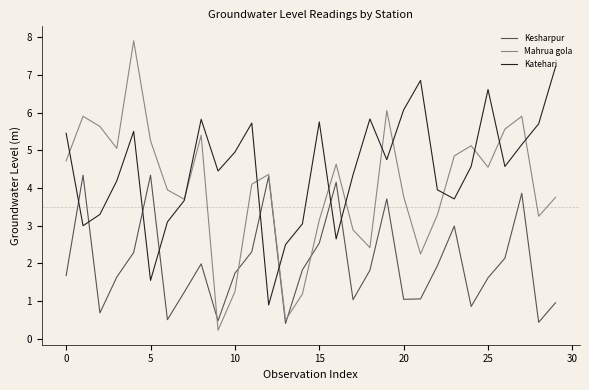

Which series has the widest spread of values?

Mahrua gola